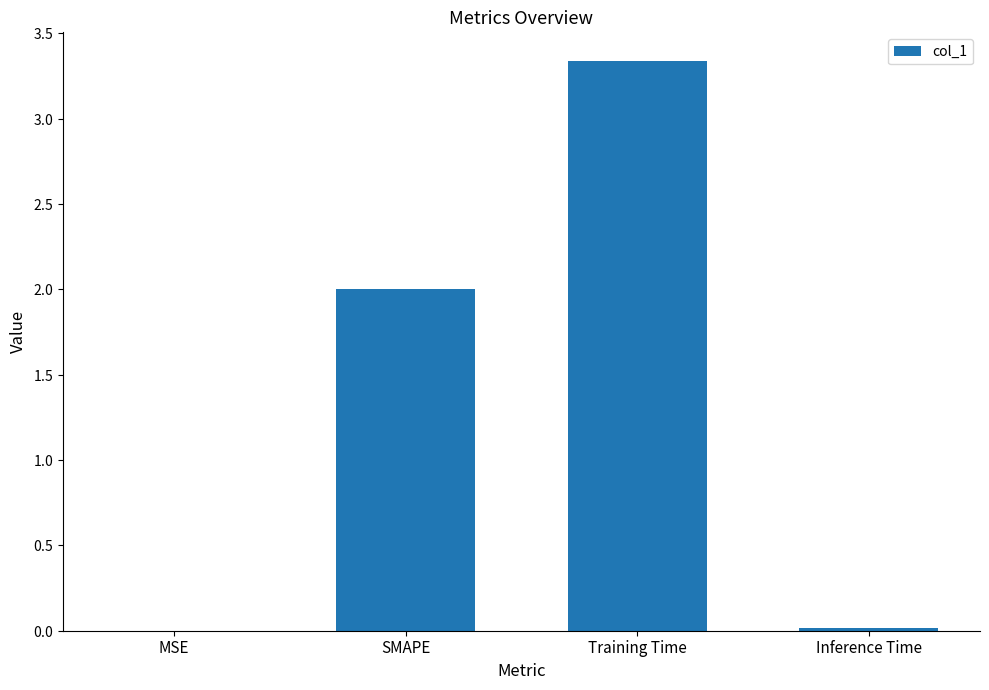

True or false: the data shows 1.5 at Training Time.

False